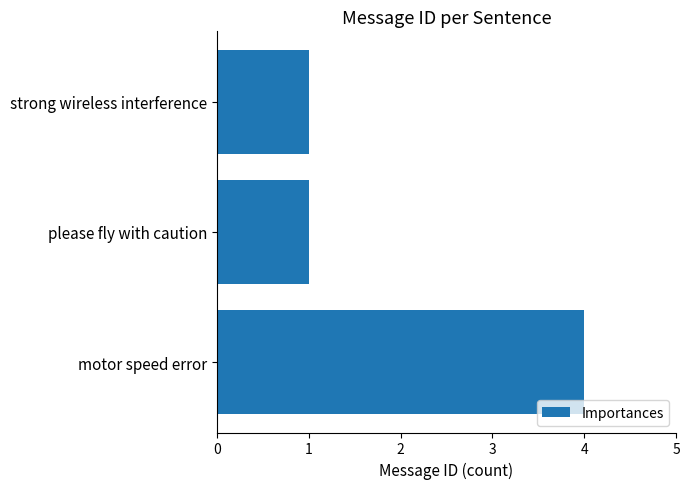

What is the average value?

2